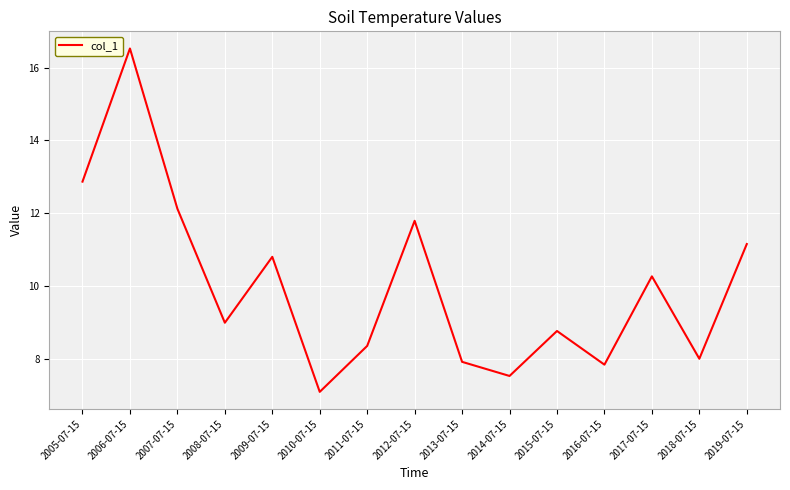

At which category does the chart reach its peak across all series?

2006-07-15